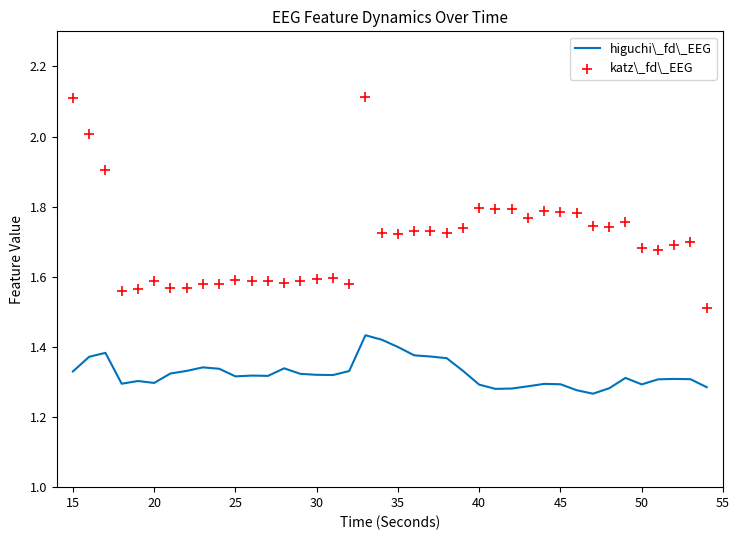

Which series contains the lowest Y value?

higuchi\_fd\_EEG